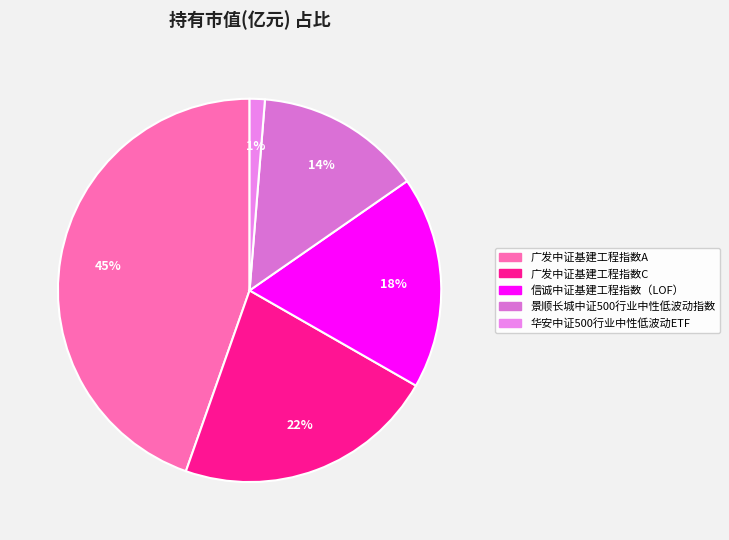

Is there a majority slice in this chart?

No